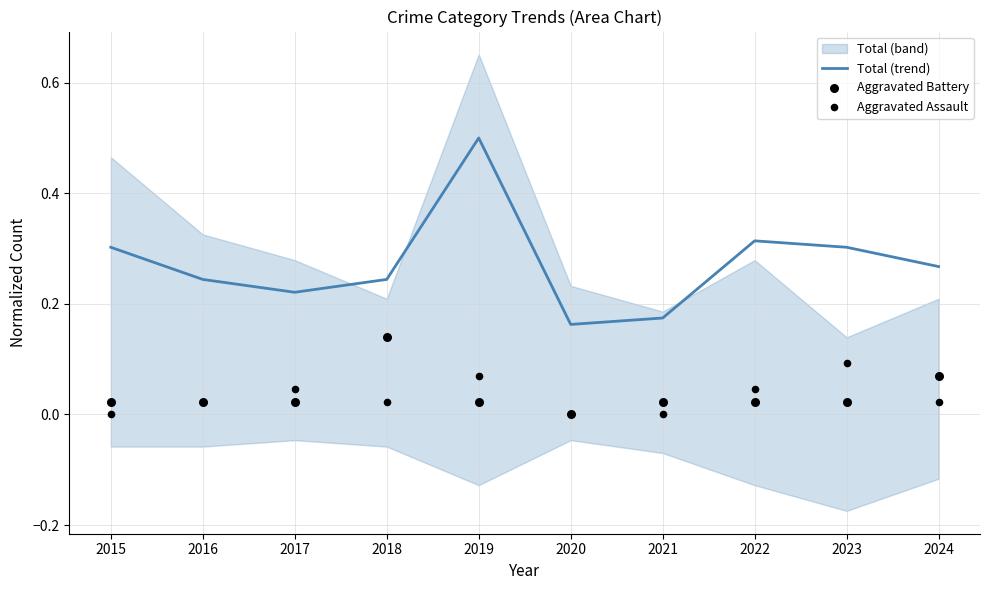

Which series has the largest Y range (max minus min)?

Total (trend)